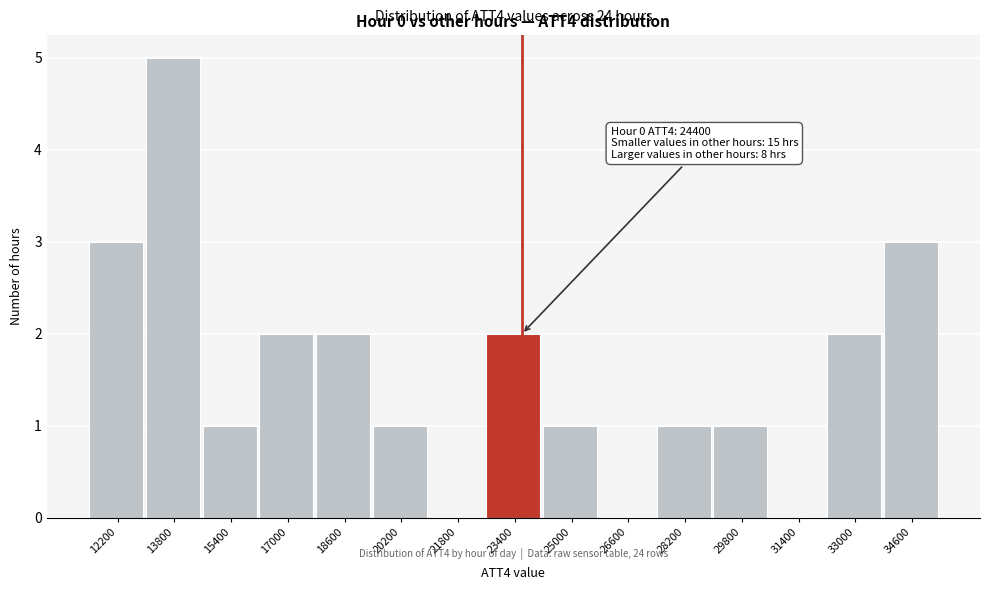

Reading left to right, extract all data points from this chart.

12200=3	13800=5	15400=1	17000=2	18600=2	20200=1	21800=0	23400=2	25000=1	26600=0	28200=1	29800=1	31400=0	33000=2	34600=3